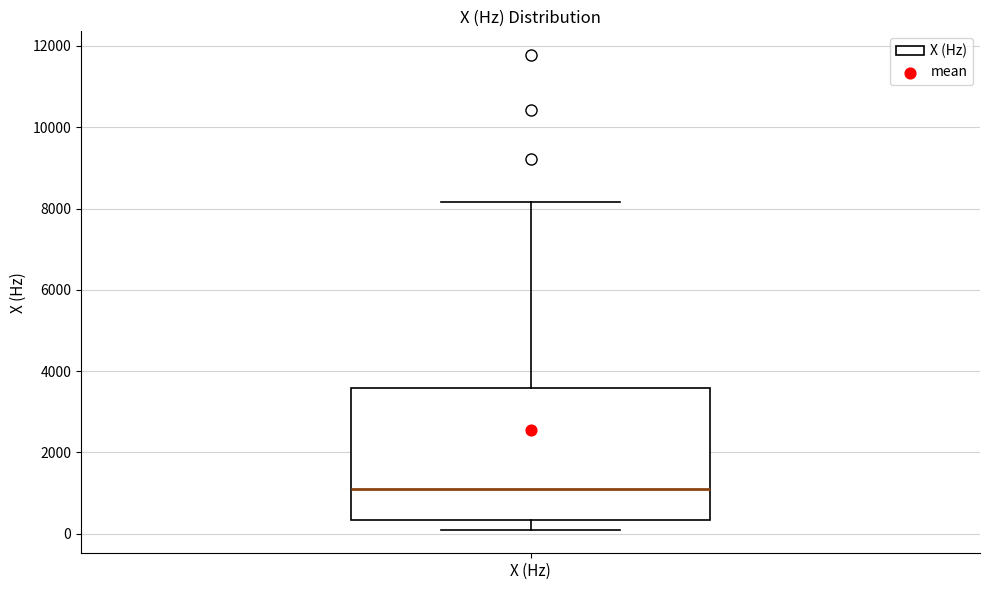

Transcribe this box plot: give where the median line is, the range the box spans, and where the two whiskers end, as read against the y-axis. The values are not printed on the chart, so give them approximately, as read against the axis.

median 1000, box 400 to 3600, whiskers 200 to 8200